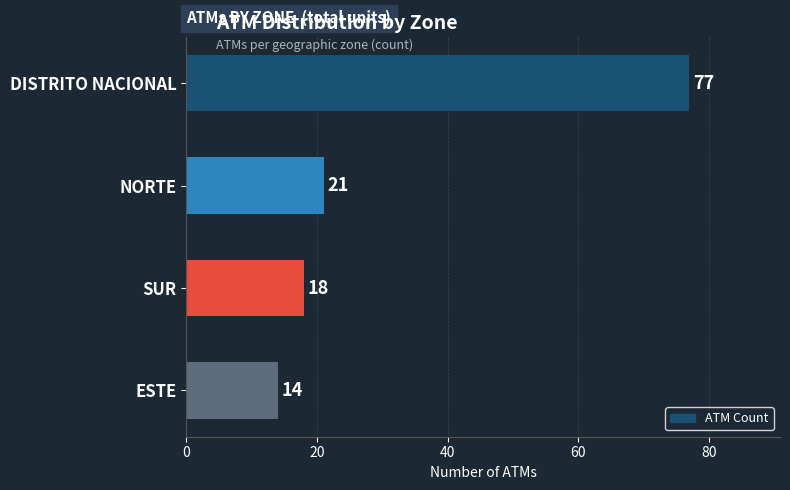

Reading top to bottom, extract all data points from this chart.

DISTRITO NACIONAL=77	NORTE=21	SUR=18	ESTE=14